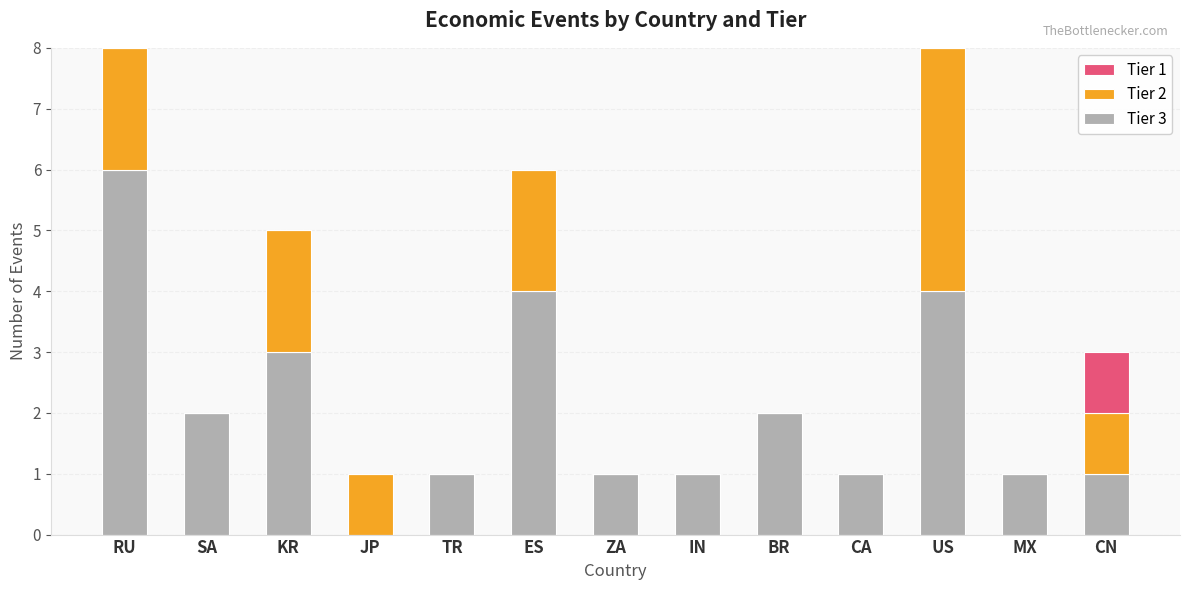

At which label is Tier 3 closest to 3?

KR